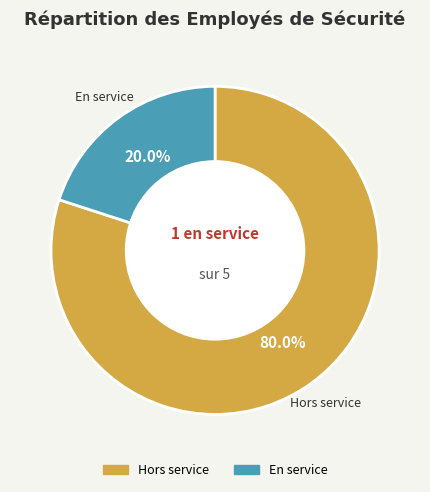

Does any single category account for the majority?

Yes